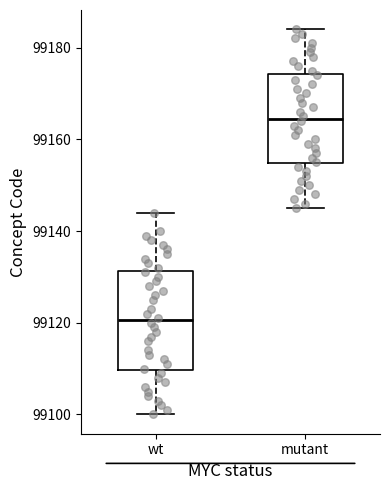

Reading left to right, transcribe this box plot: for each box, give where its median line is, the range the box spans, and where its two whiskers end, as read against the y-axis. The values are not printed on the chart, so give them approximately, as read against the axis.

wt: median 99120, box 99110 to 99132, whiskers 99100 to 99144
mutant: median 99164, box 99154 to 99174, whiskers 99146 to 99184